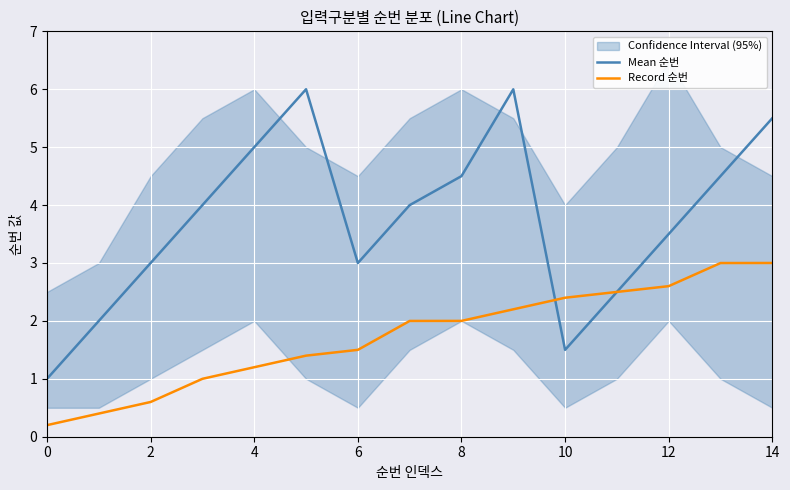

Between which two adjacent categories do Mean 순번 and Record 순번 first intersect?

9 and 10